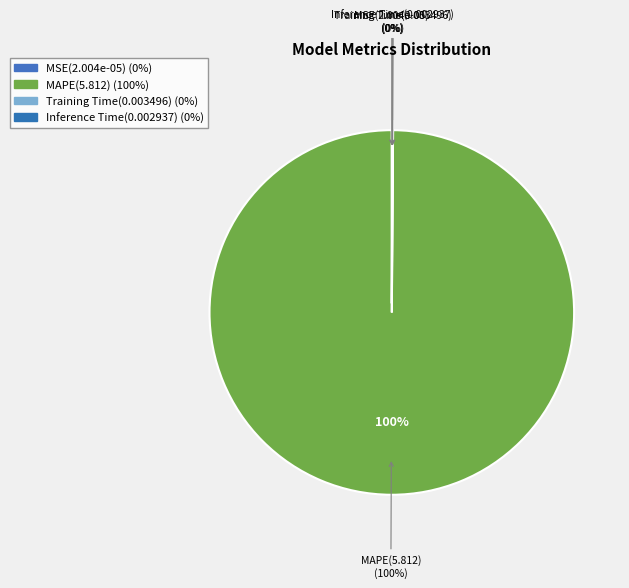

To the nearest percent, what is the difference between the largest and smallest slice percentages?

100%